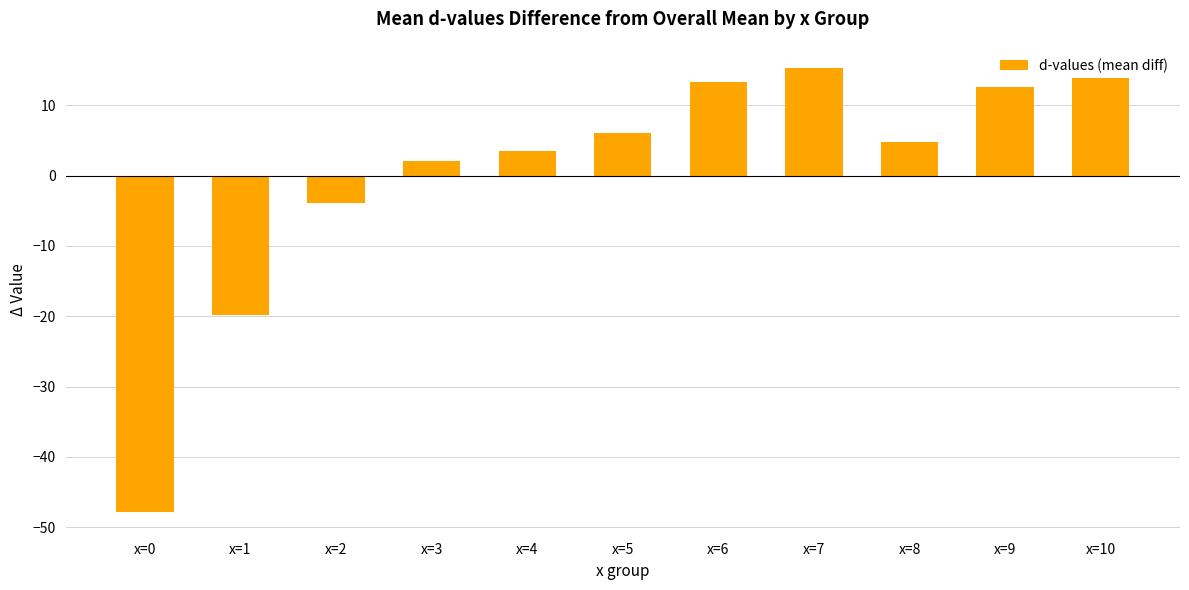

Reading left to right, extract all data points from this chart.

-47.8	-19.8	-3.9	2.0	3.5	6.1	13.2	15.3	4.8	12.6	13.9